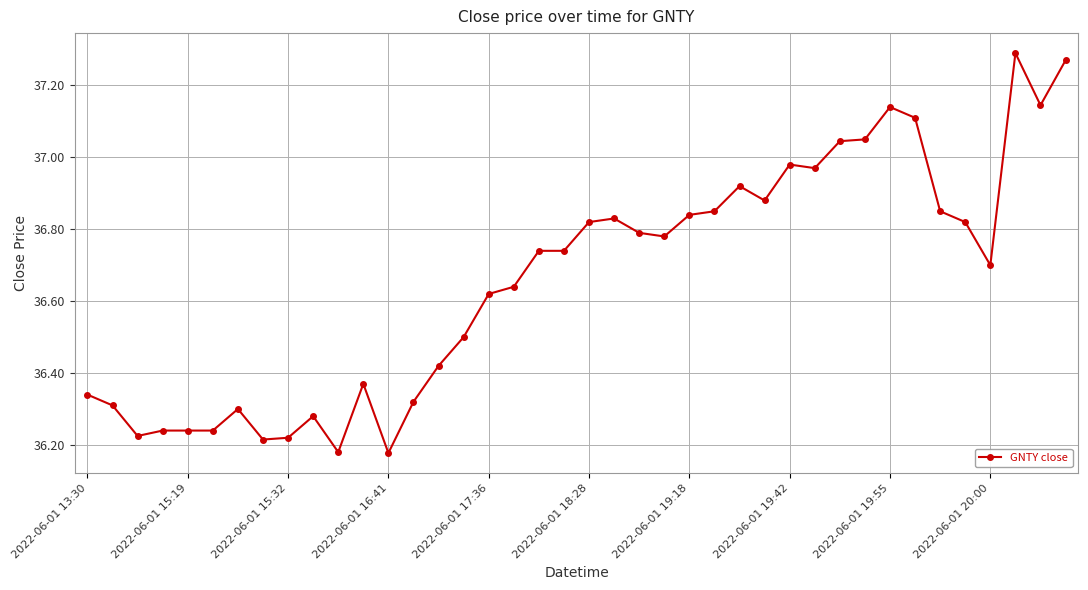

True or false: the data has more than 0 interior local peaks.

True